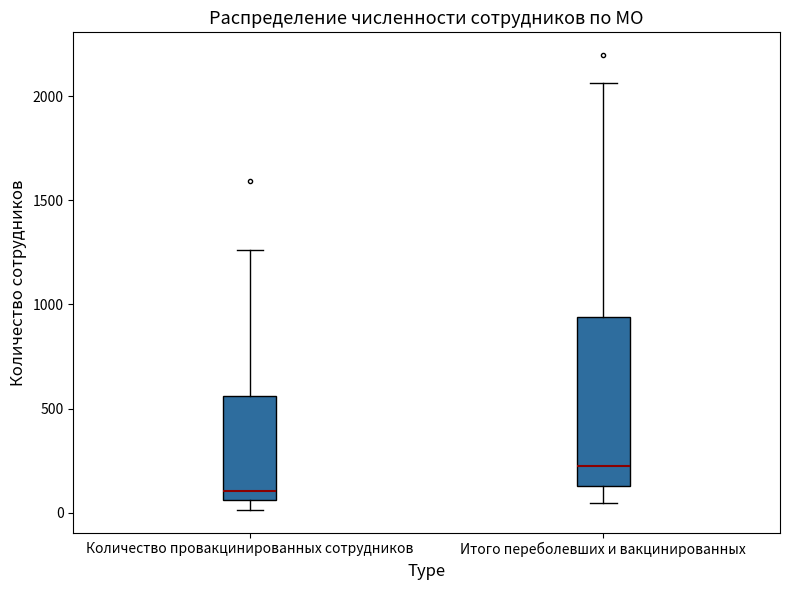

Reading left to right, read every box against the y-axis: the position of its median line, the range the box covers, and the ends of its whiskers. The values are not printed on the chart, so give them approximately, as read against the axis.

Количество провакцинированных сотрудников: median 100, box 50 to 550, whiskers 0 to 1250
Итого переболевших и вакцинированных: median 200, box 150 to 950, whiskers 50 to 2050